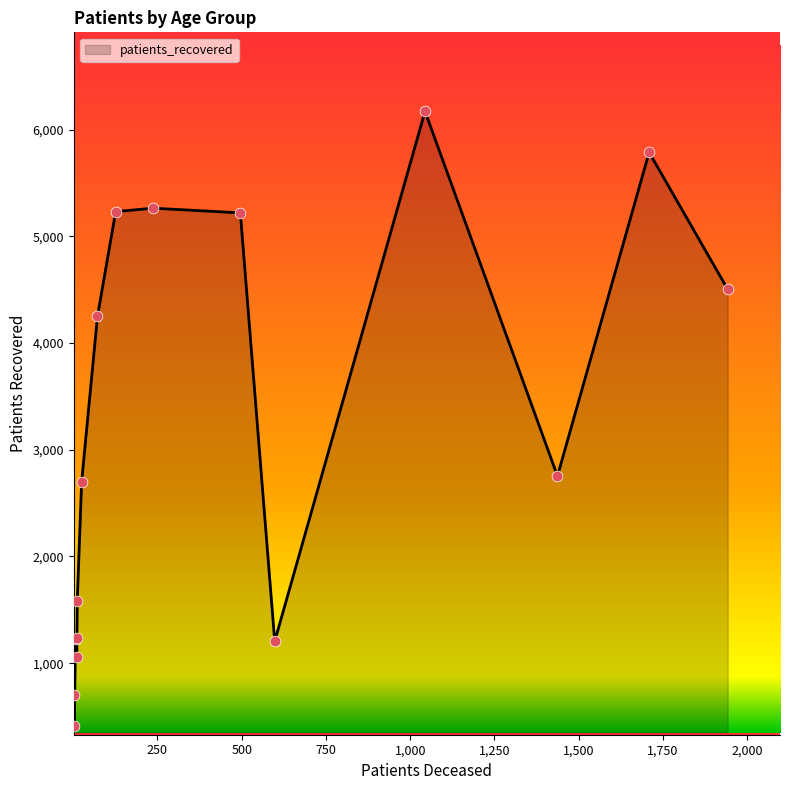

Which series has the largest total across all categories?

patients_recovered